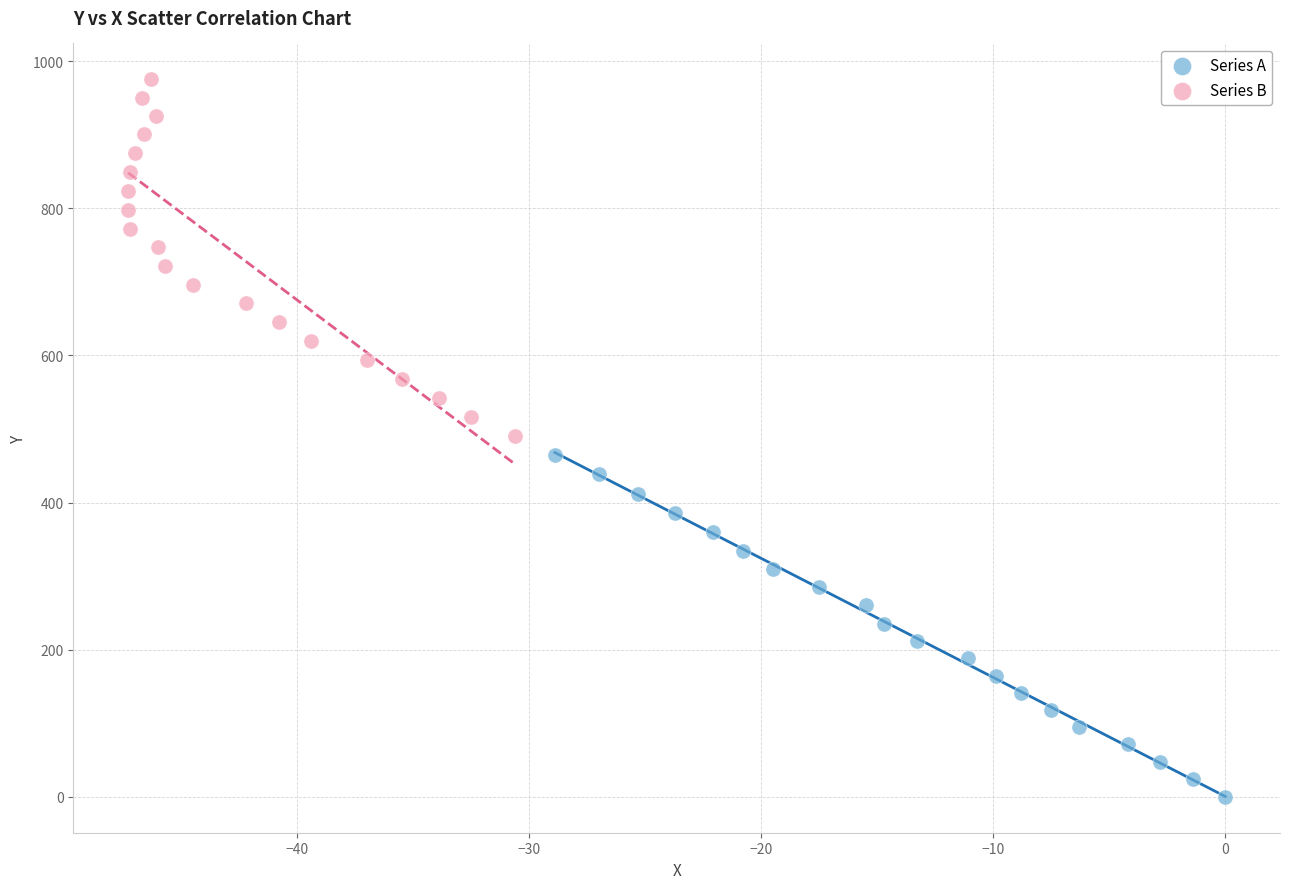

Which series reaches the maximum Y coordinate?

Series B